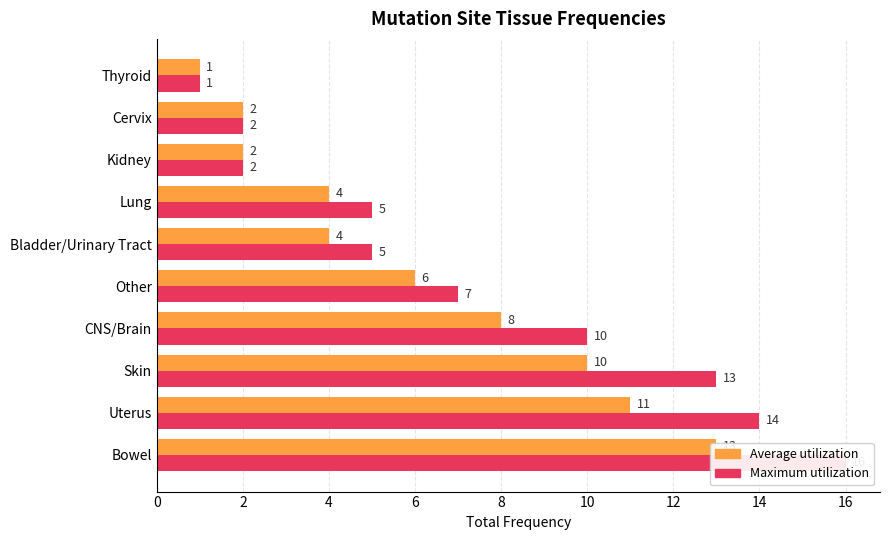

Reading right to left, list all the values displayed in this chart.

Average utilization: 1	2	2	4	4	6	8	10	11	13
Maximum utilization: 1	2	2	5	5	7	10	13	14	16